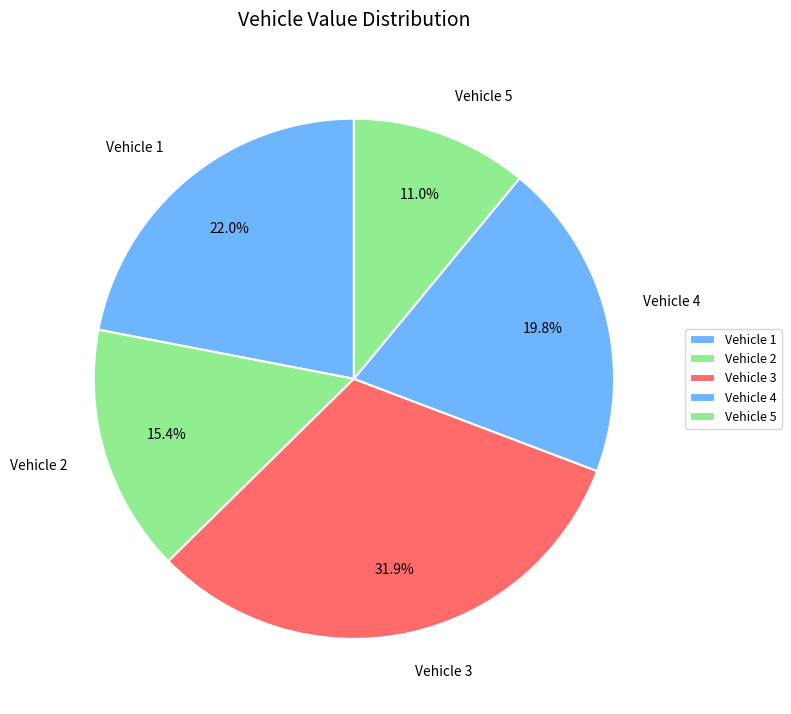

Approximately how many times larger is the value at Vehicle 3 compared to Vehicle 2?

2.1